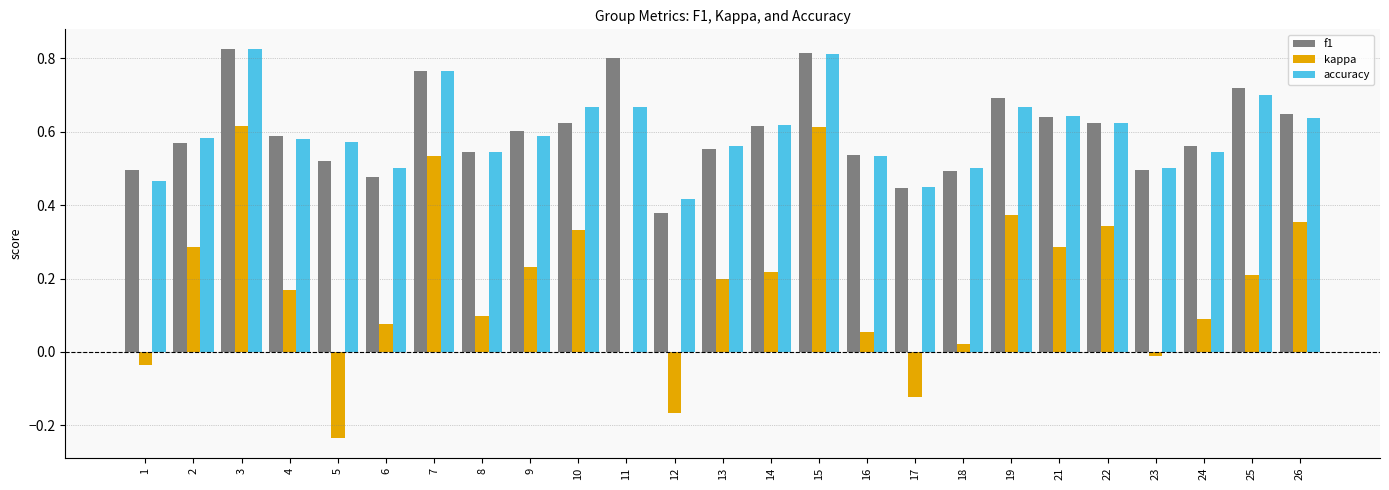

Is it true that kappa equals 0.1 at 8?

True